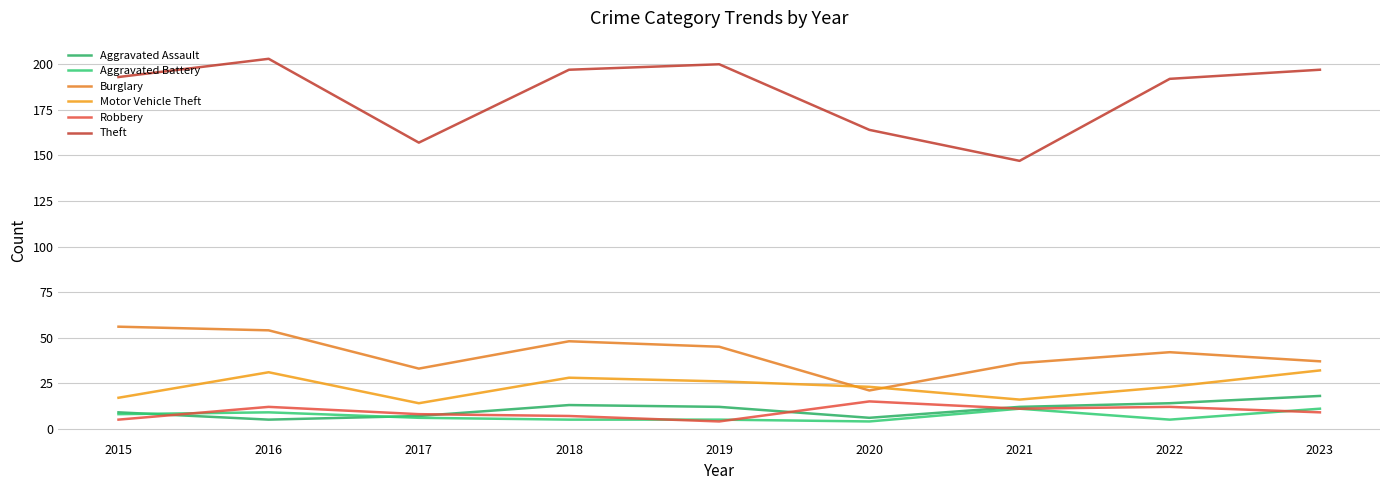

List the labels in order of Aggravated Battery value, smallest first.

2020, 2018, 2019, 2022, 2017, 2015, 2016, 2021, 2023